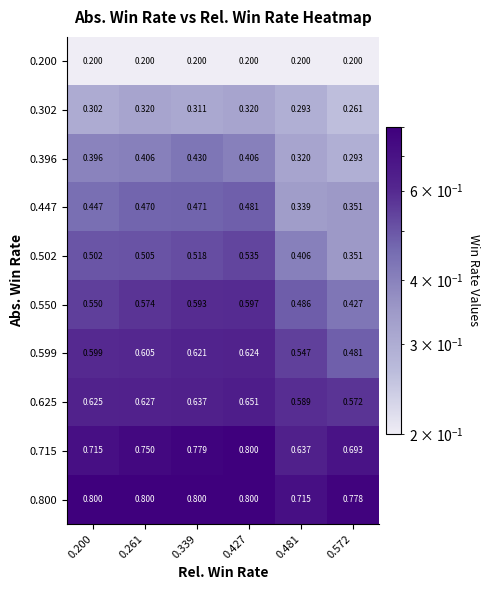

How many data points does each series have?

6